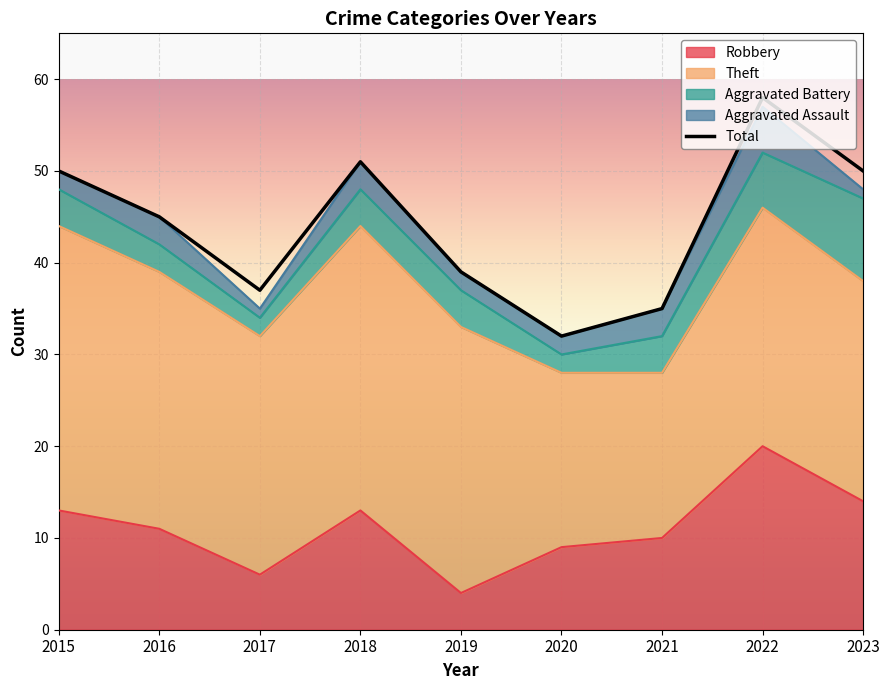

At which category does the chart reach its minimum across all series?

2017